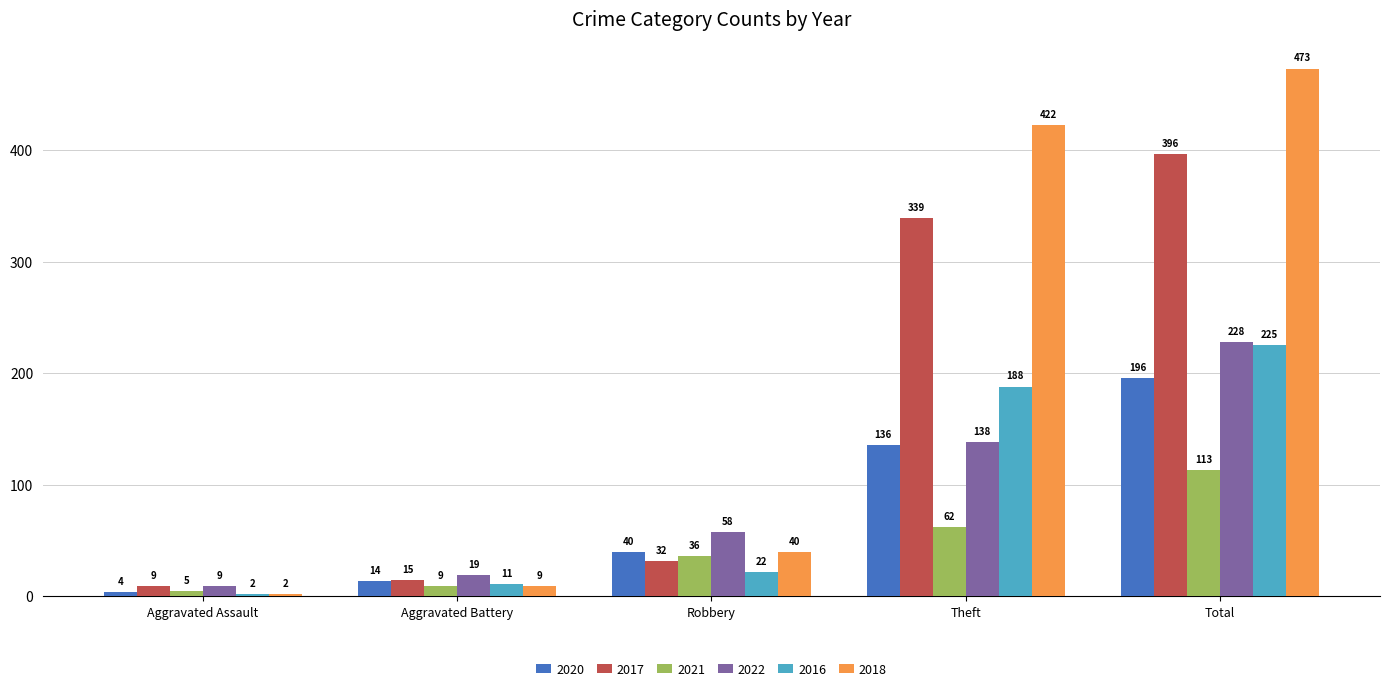

What is the label of the 4th bar from the left?

Theft